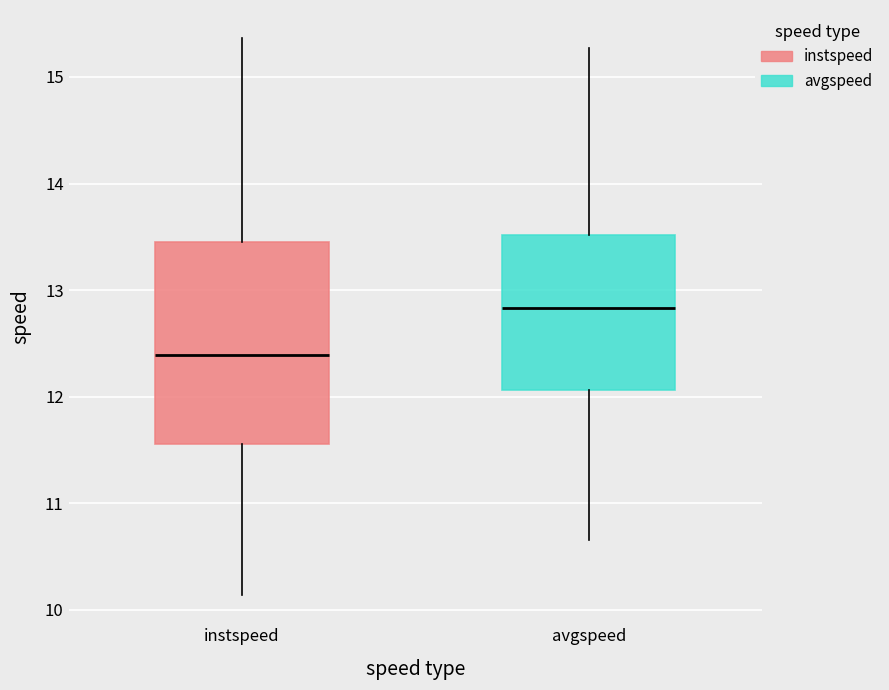

Reading left to right, transcribe this box plot: for each box, give where its median line is, the range the box spans, and where its two whiskers end, as read against the y-axis. The values are not printed on the chart, so give them approximately, as read against the axis.

instspeed: median 12.4, box 11.6 to 13.4, whiskers 10.1 to 15.4
avgspeed: median 12.8, box 12.1 to 13.5, whiskers 10.7 to 15.3